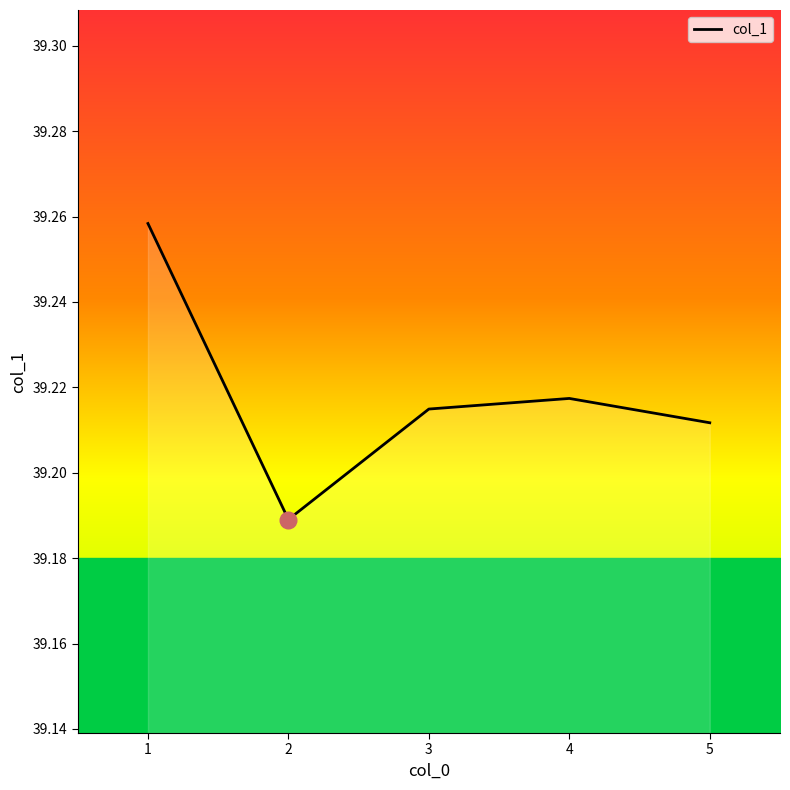

What is the sum of all values?

196.1